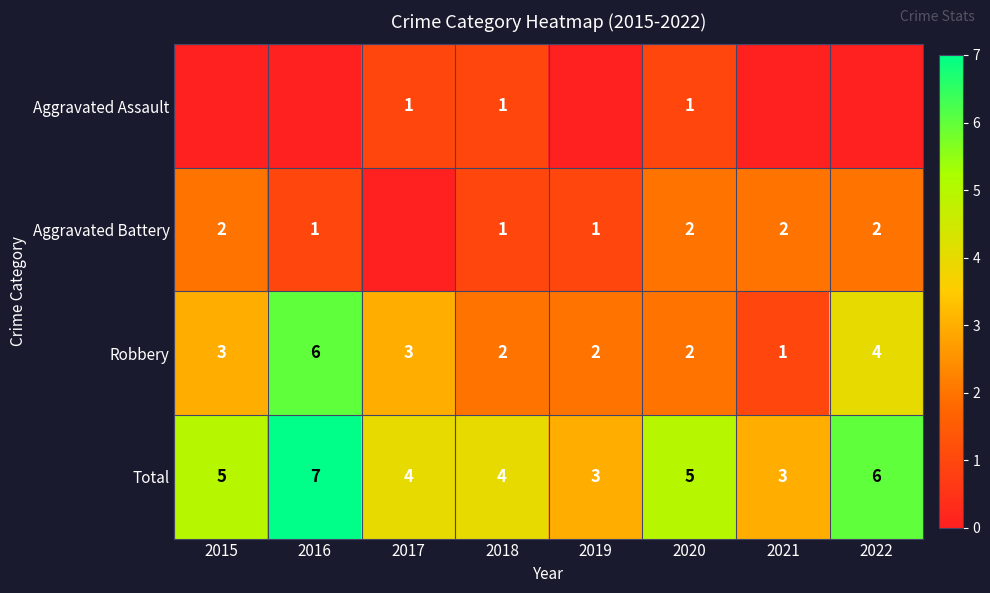

Between 2018 and 2020, which is larger?

2018